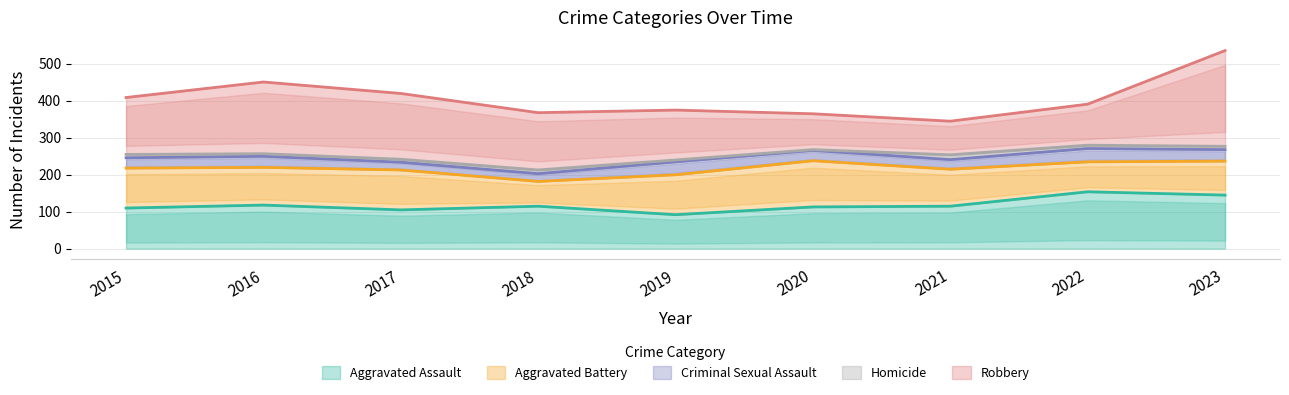

How many lines are shown in the chart?

5